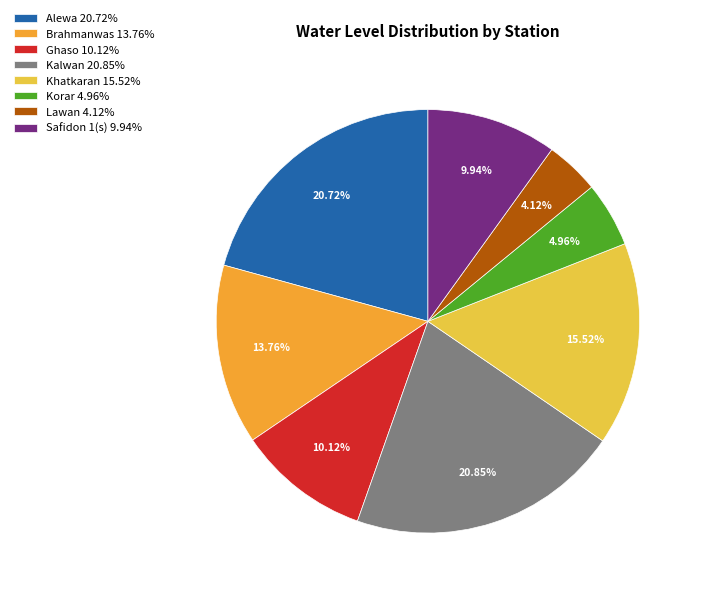

Is there a majority slice in this chart?

No